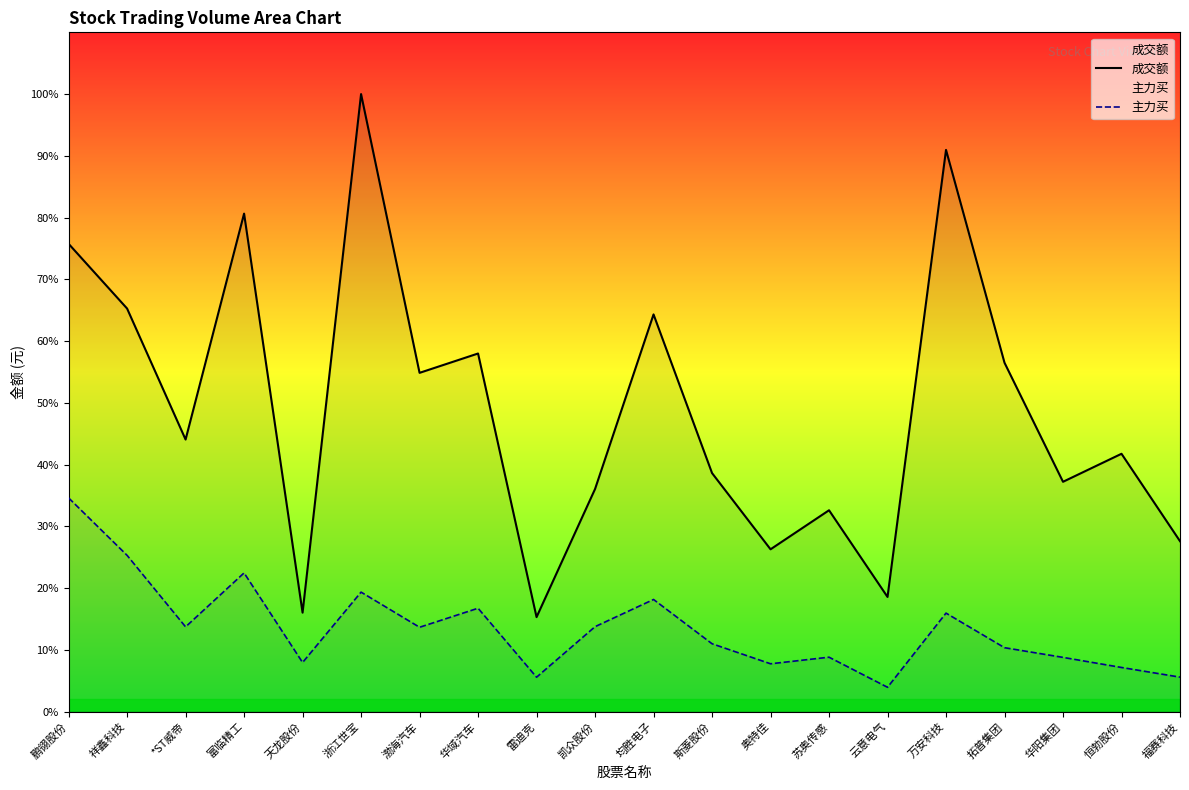

What are all the series names shown in the legend?

成交额, 主力买